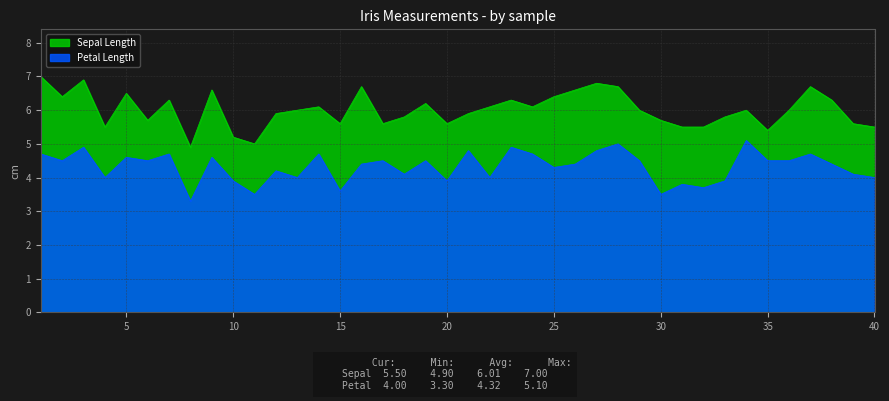

What is the difference between the maximum and minimum values in the Sepal Length series?

2.1